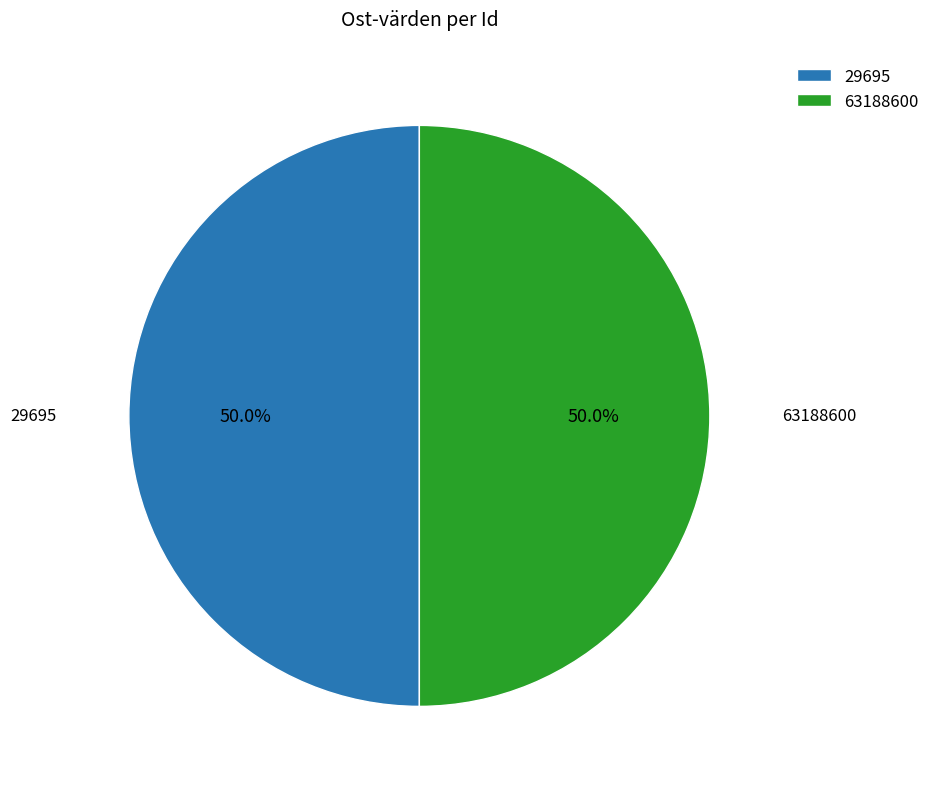

Combined, do 29695 and 63188600 account for over 50%?

Yes